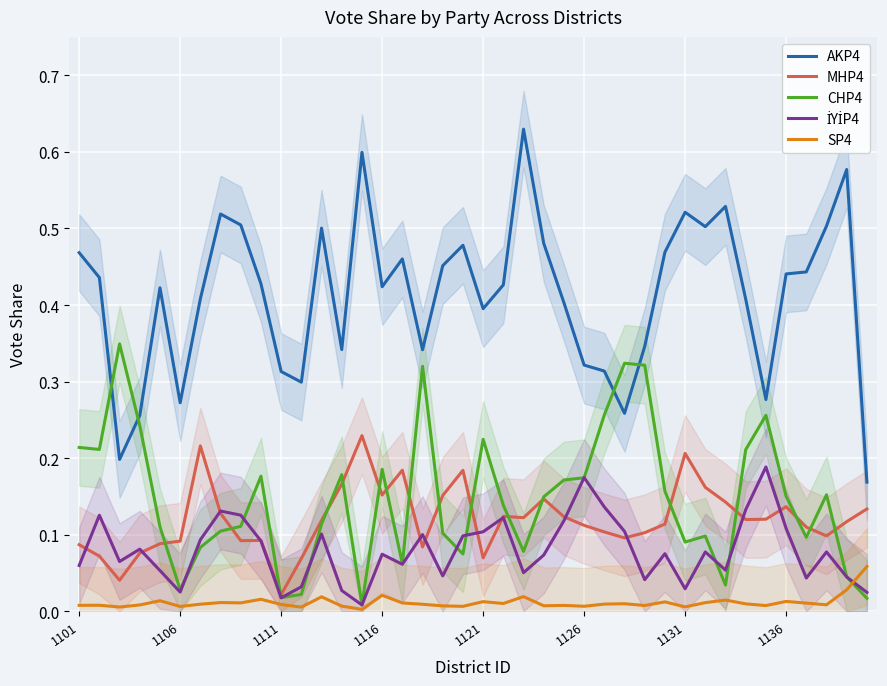

Is it true that SP4 equals 0.0 at 12?

True